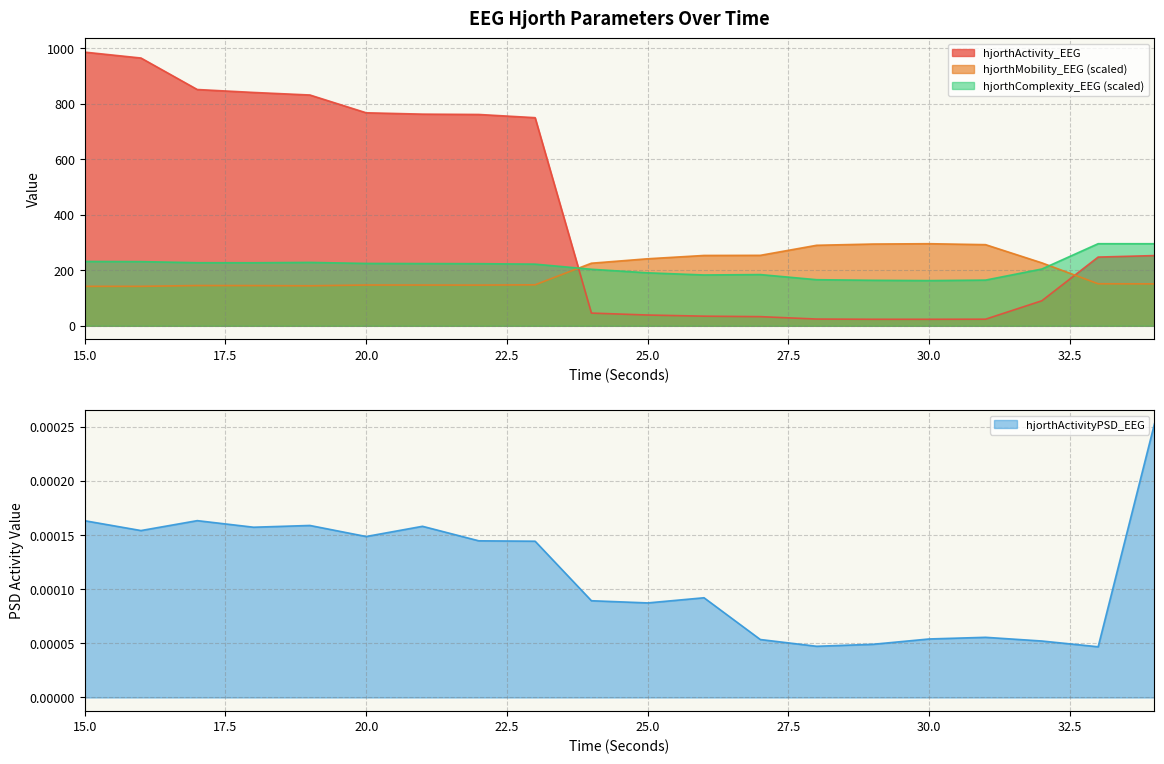

Which series has the widest spread of values?

hjorthActivity_EEG